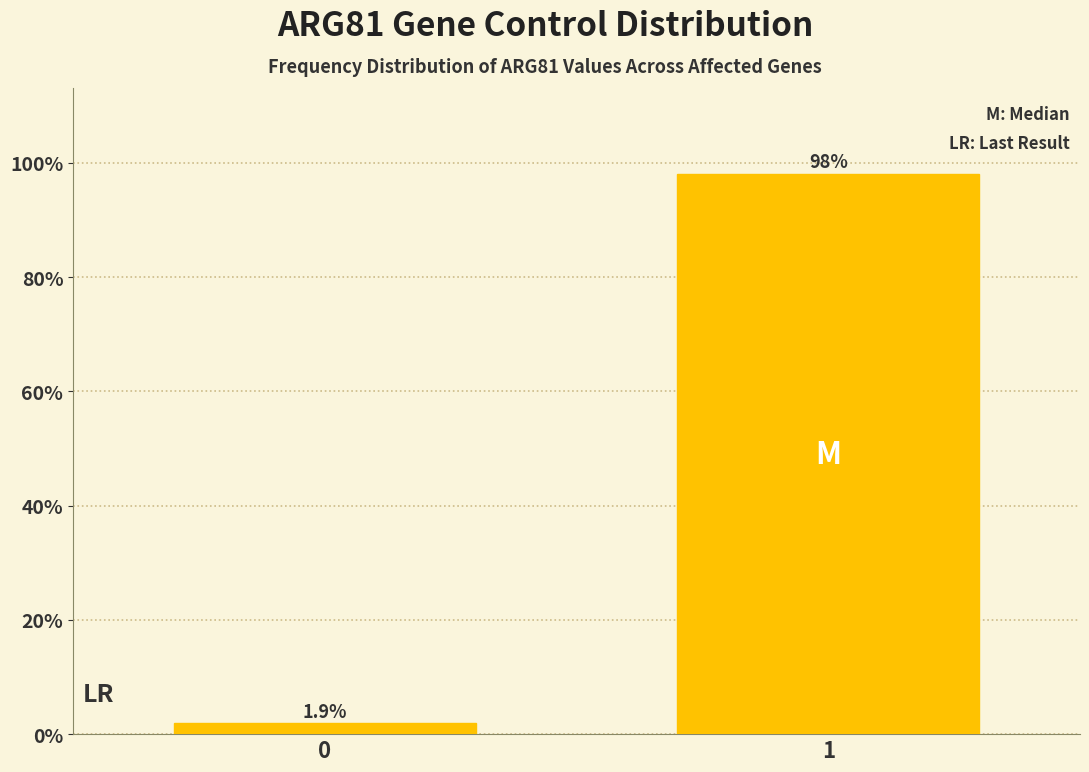

Reading right to left, what are all the values shown in this chart?

1=98.1	0=1.9